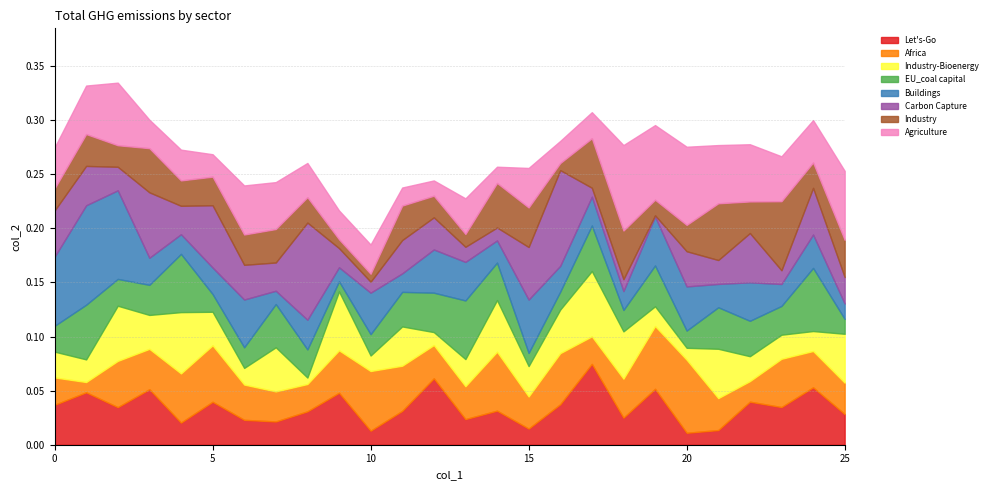

How many interior local valleys (lower than both neighbors) does the data have?

7